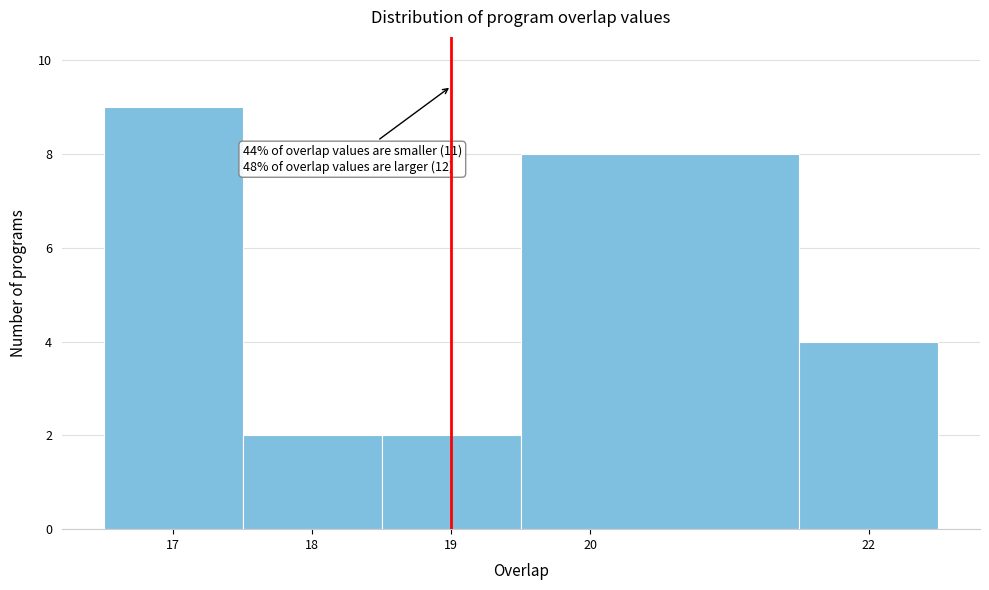

Which range on the x-axis has the tallest bar?

16.5 to 17.5